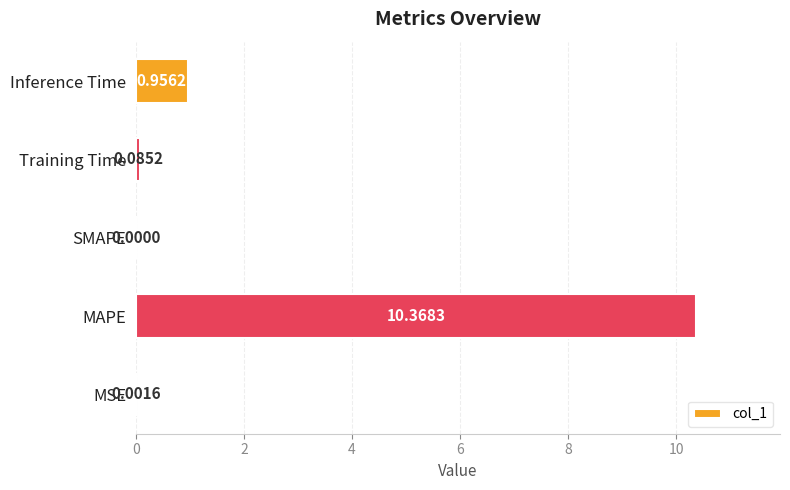

How many categories are shown in the chart?

5